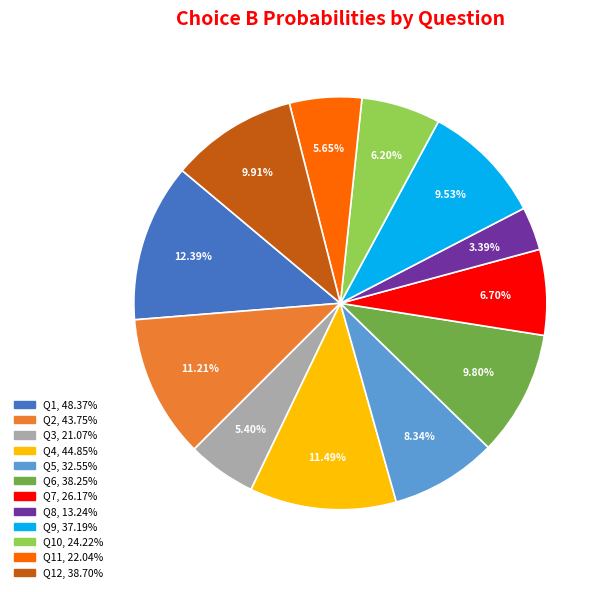

How many segments does this pie chart have?

12